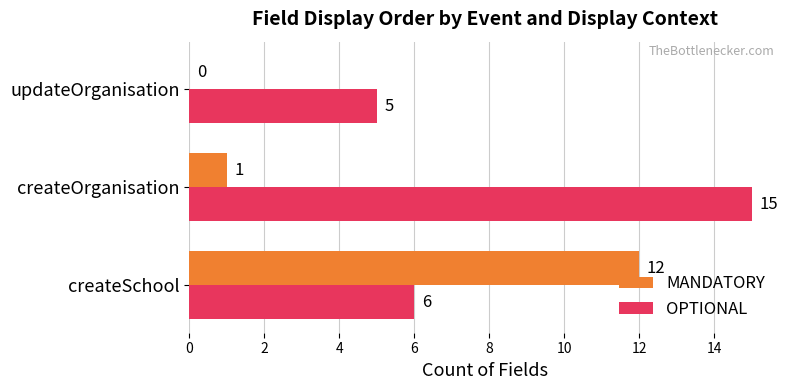

Between createSchool and createOrganisation, which series saw the biggest shift?

MANDATORY